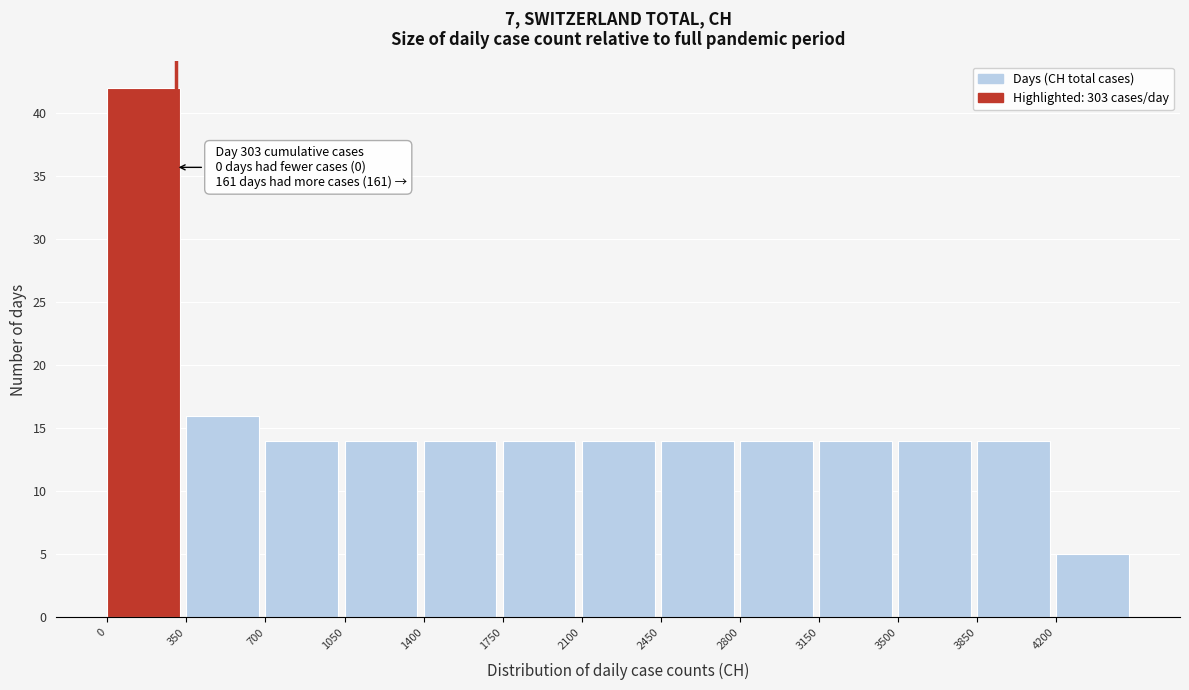

Which range on the x-axis has the tallest bar?

0 to 350